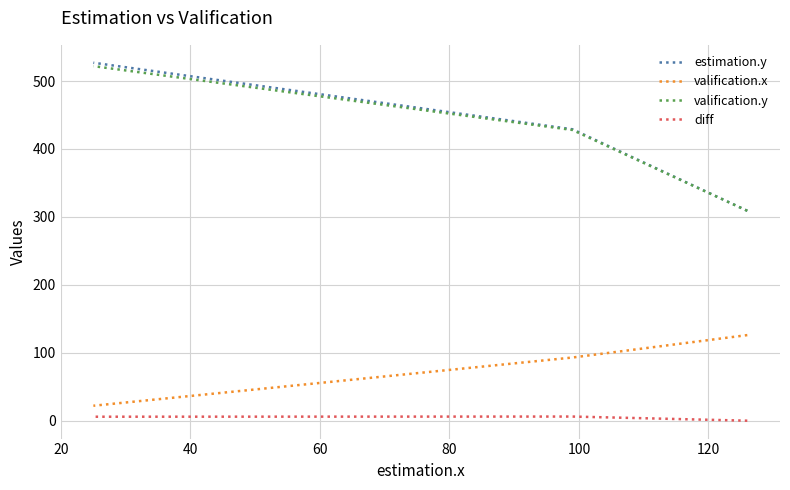

How many data points in diff are less than 5?

1